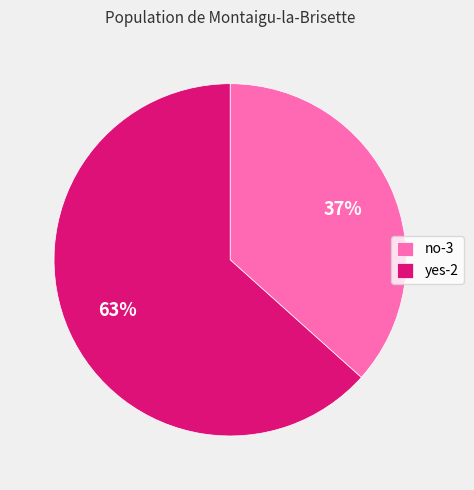

Which slice is the largest?

yes-2